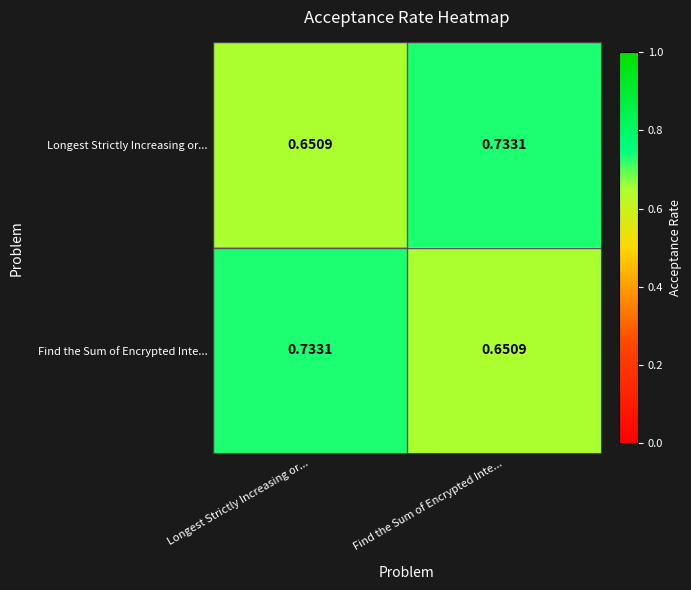

At which label does Longest Strictly Increasing or... reach its peak?

Find the Sum of Encrypted Inte...